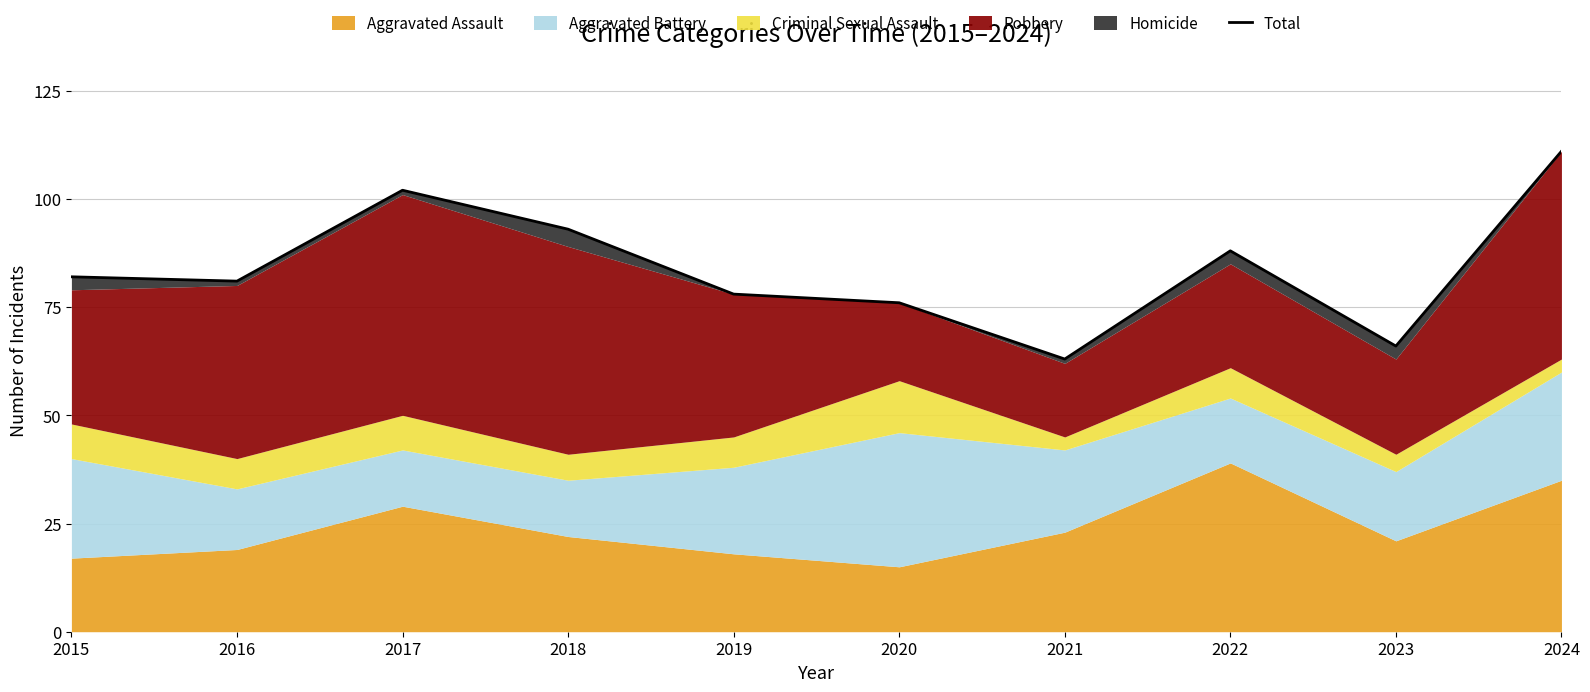

Rank the categories by value from highest to lowest.

2024, 2017, 2018, 2022, 2015, 2016, 2019, 2020, 2023, 2021